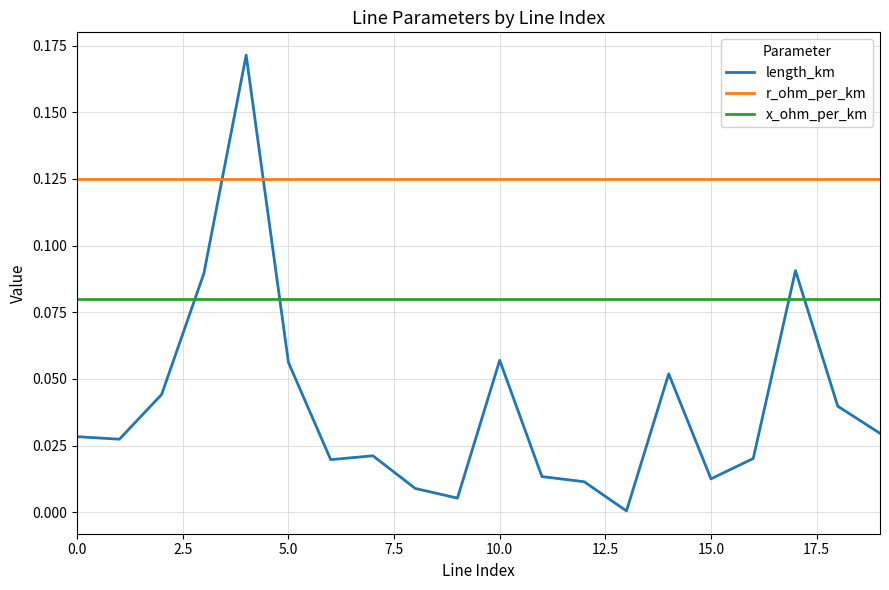

How many series are shown in this chart?

3